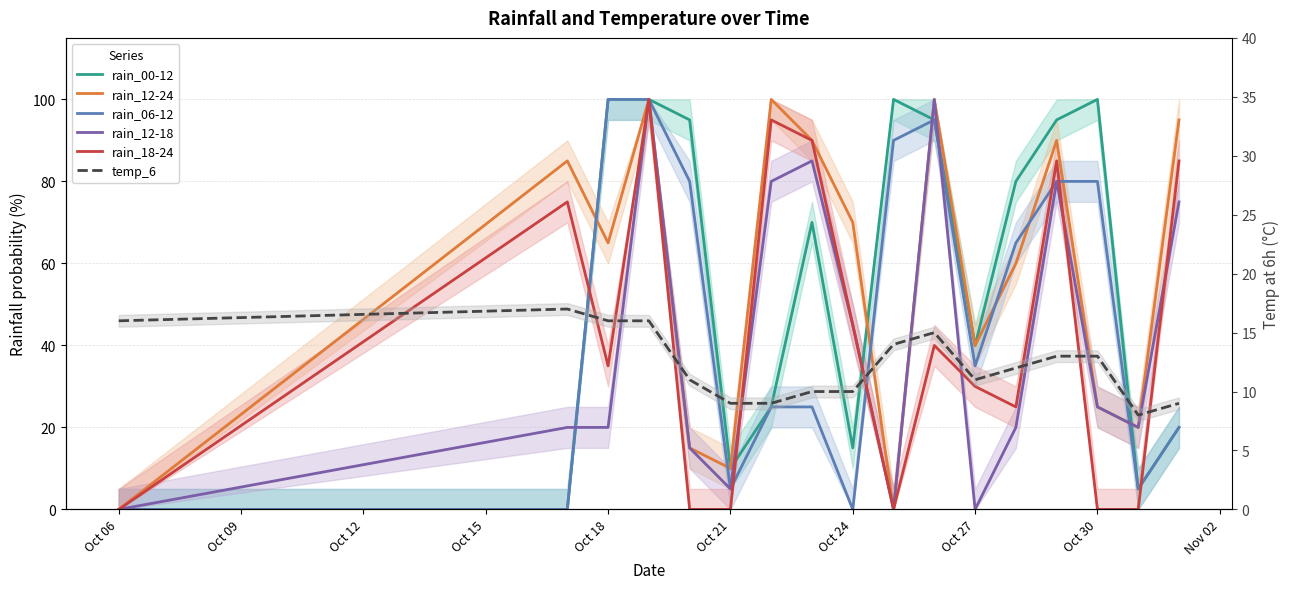

What is the total value across all series at Oct 21?

39